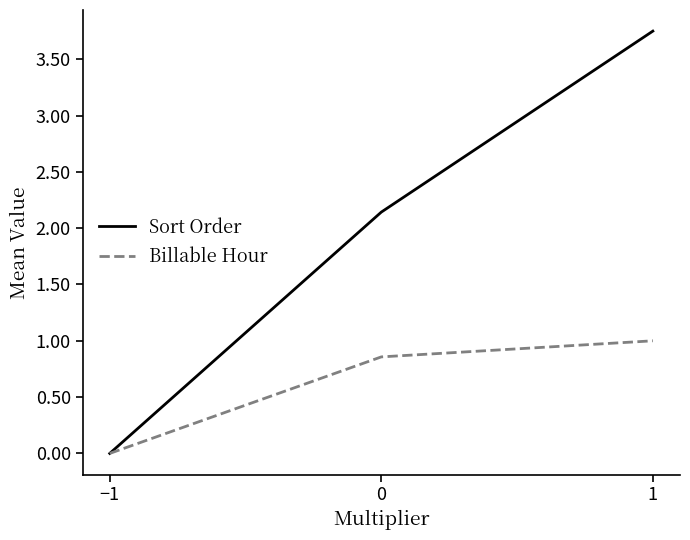

List the series in order of their overall mean, lowest first.

Billable Hour, Sort Order